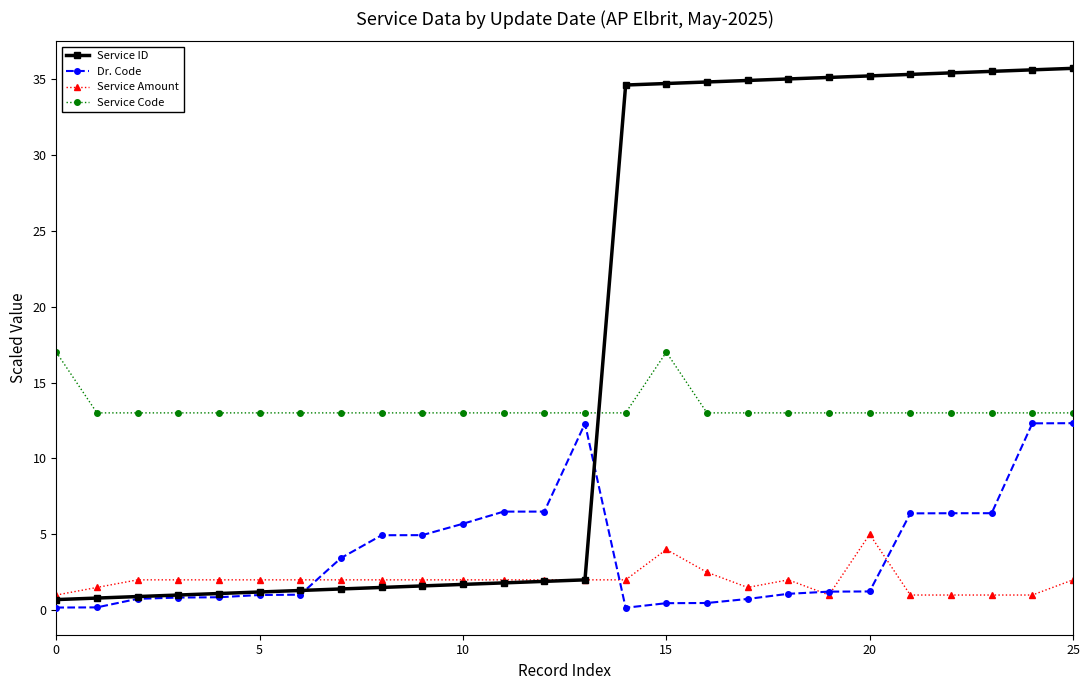

What is the value of the Service Amount point at the 17th from the left?

2.5